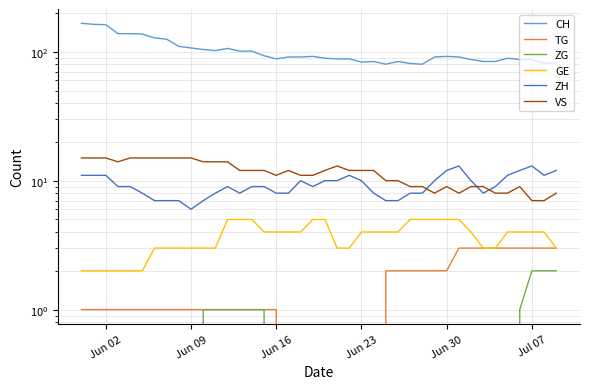

What is the difference between the maximum and minimum values in the TG series?

3